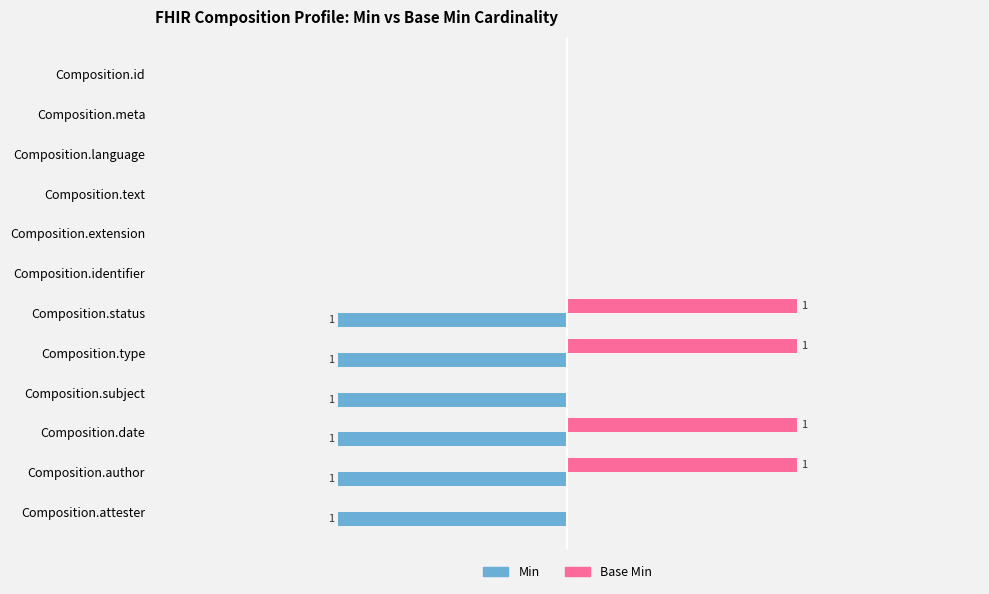

How many Min values are between 0 and 1?

12